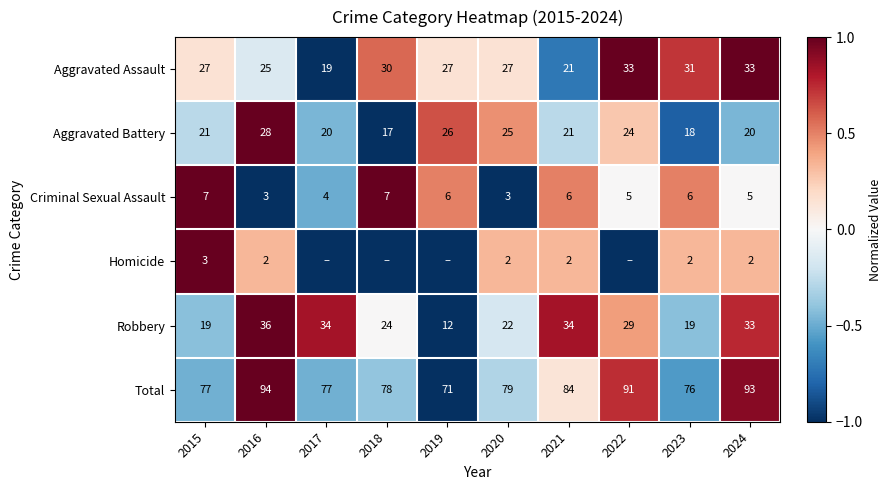

Where is Total nearest to the value 82?

2021